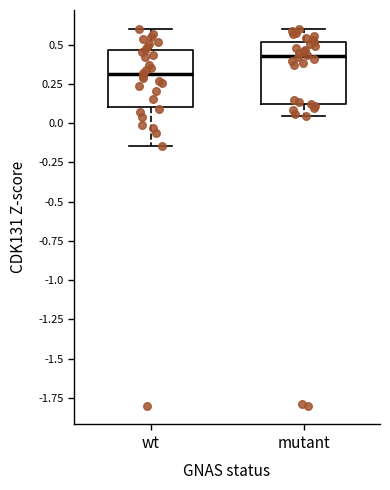

Where does the upper whisker of the box for wt end on the y-axis? The values are not printed on the chart, so give them approximately, as read against the axis.

0.60